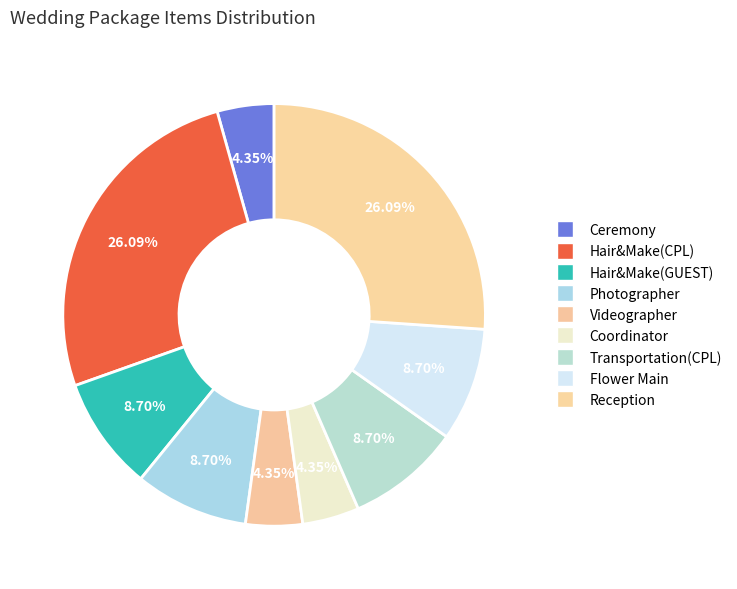

How many slices are in this pie chart?

9